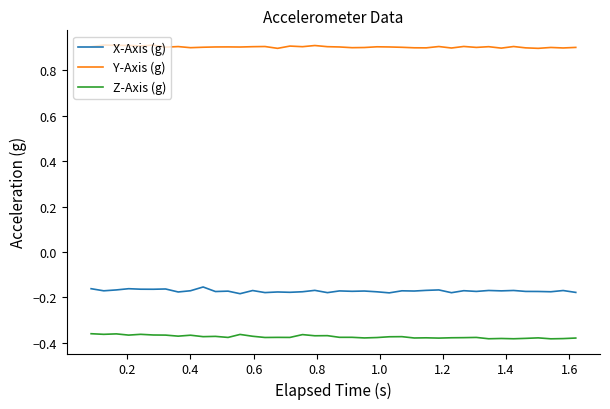

True or false: Z-Axis (g) and Y-Axis (g) intersect in this chart.

False